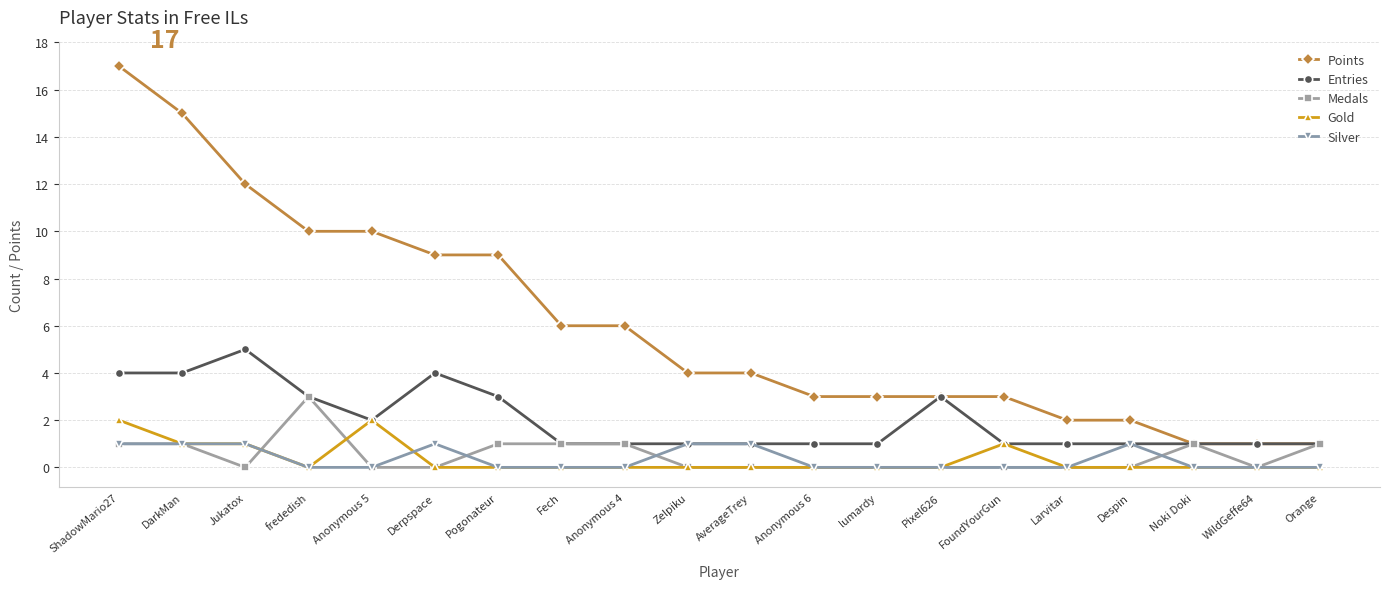

How many lines are shown in the chart?

5